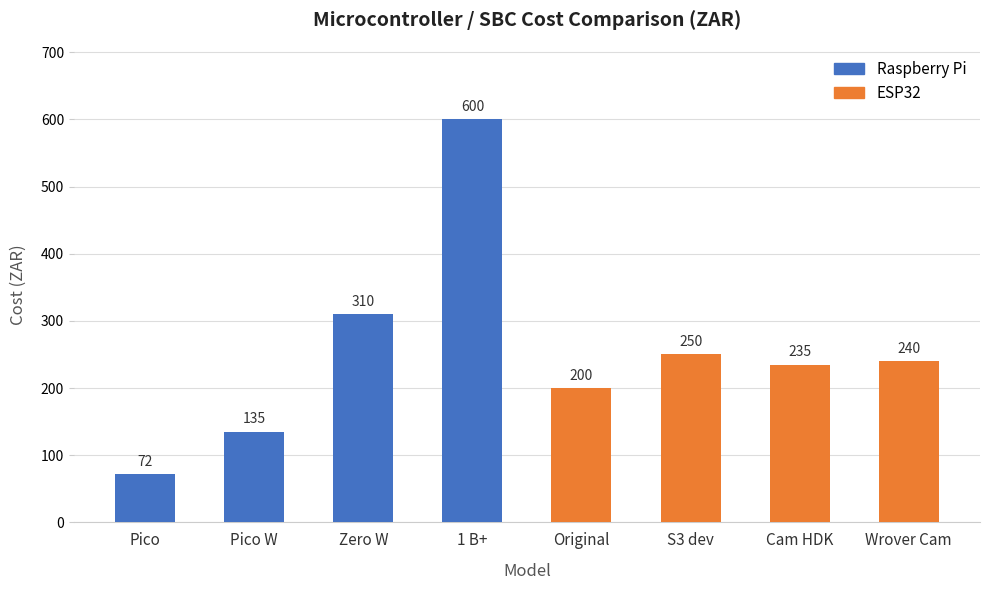

Is it true that the value at Pico is 97?

False